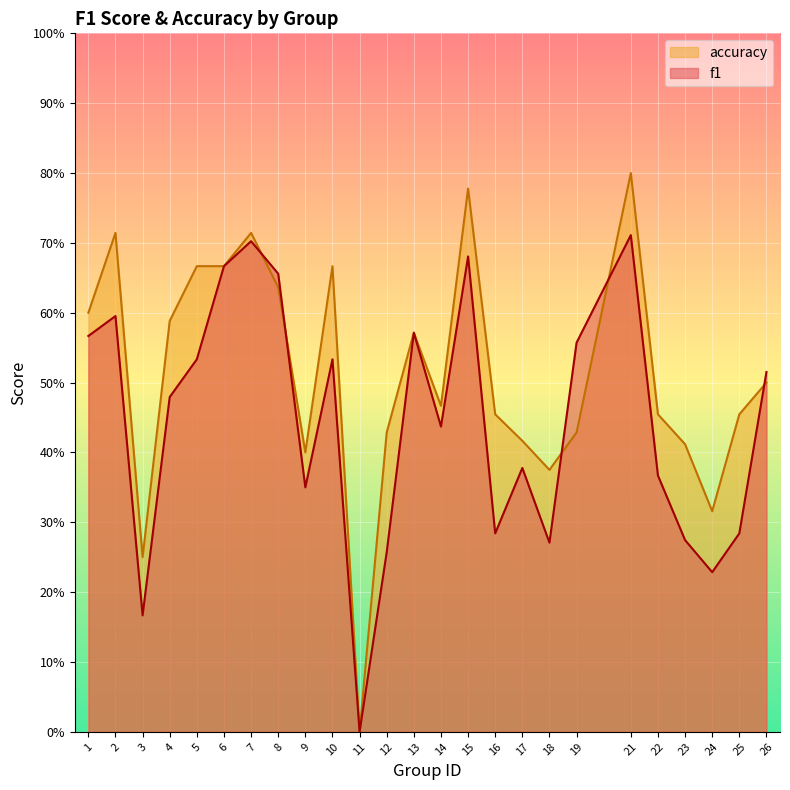

What are all the series names shown in the legend?

accuracy, f1